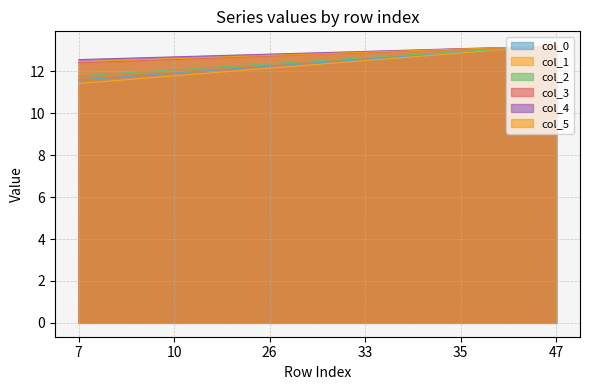

Is the value of col_1 at 47 greater than the value of col_5 at 26?

Yes